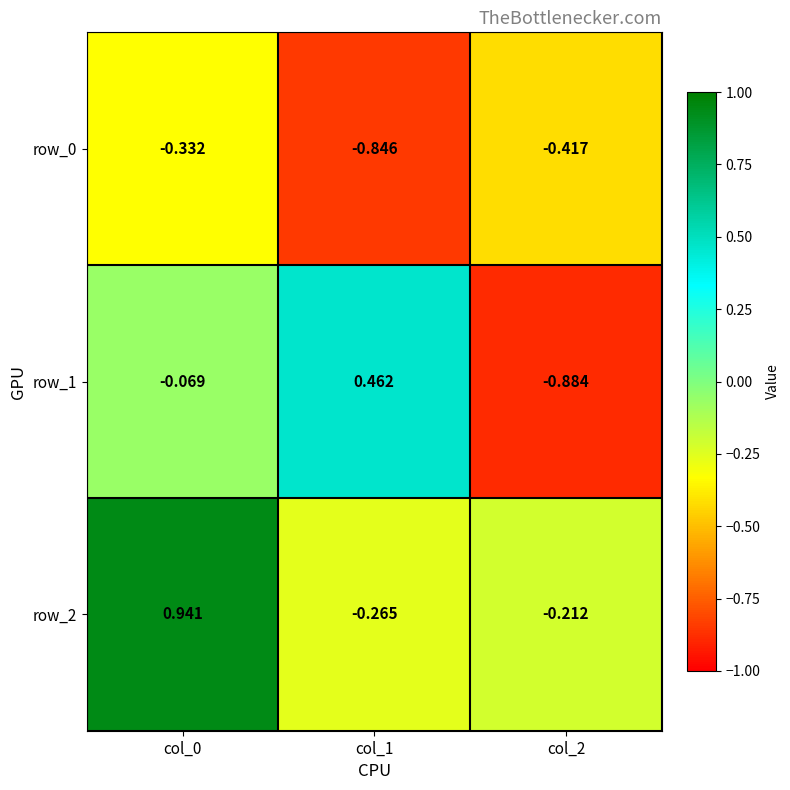

At which category does the chart reach its minimum across all series?

col_2